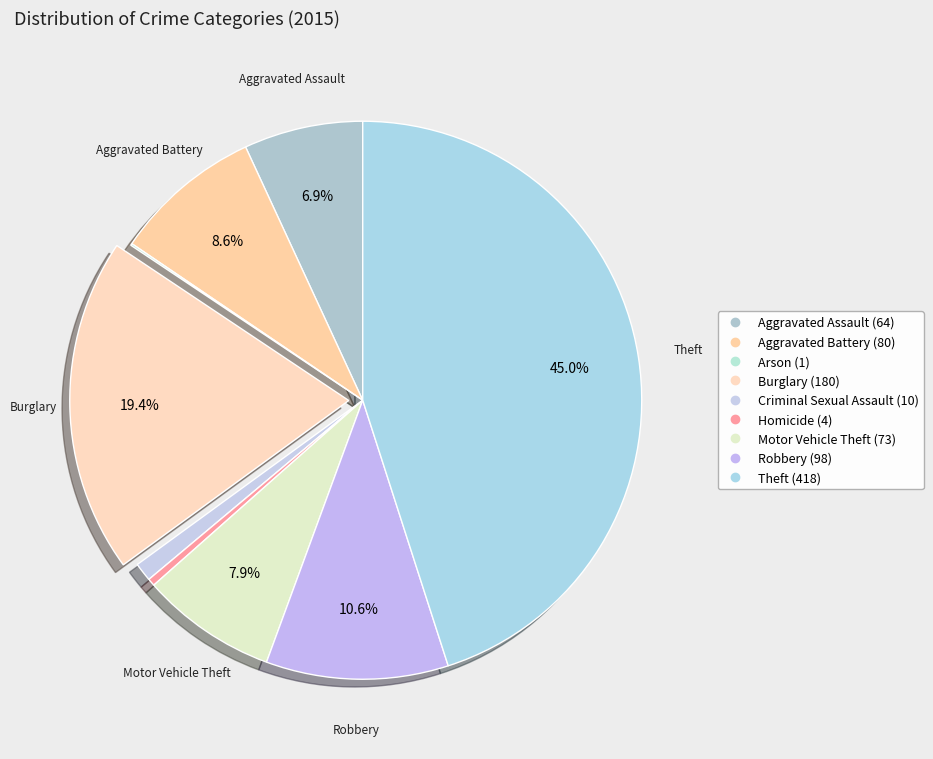

To the nearest percent, what is the average slice percentage?

11%